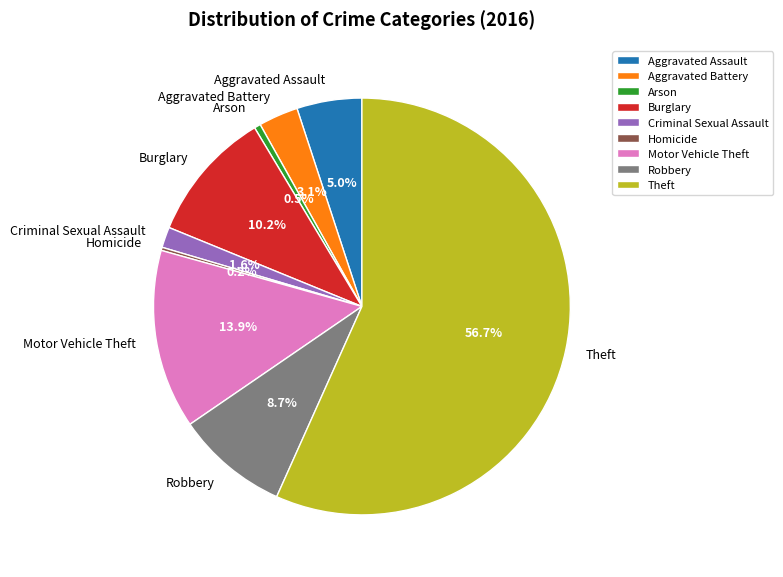

What is the majority slice?

Theft